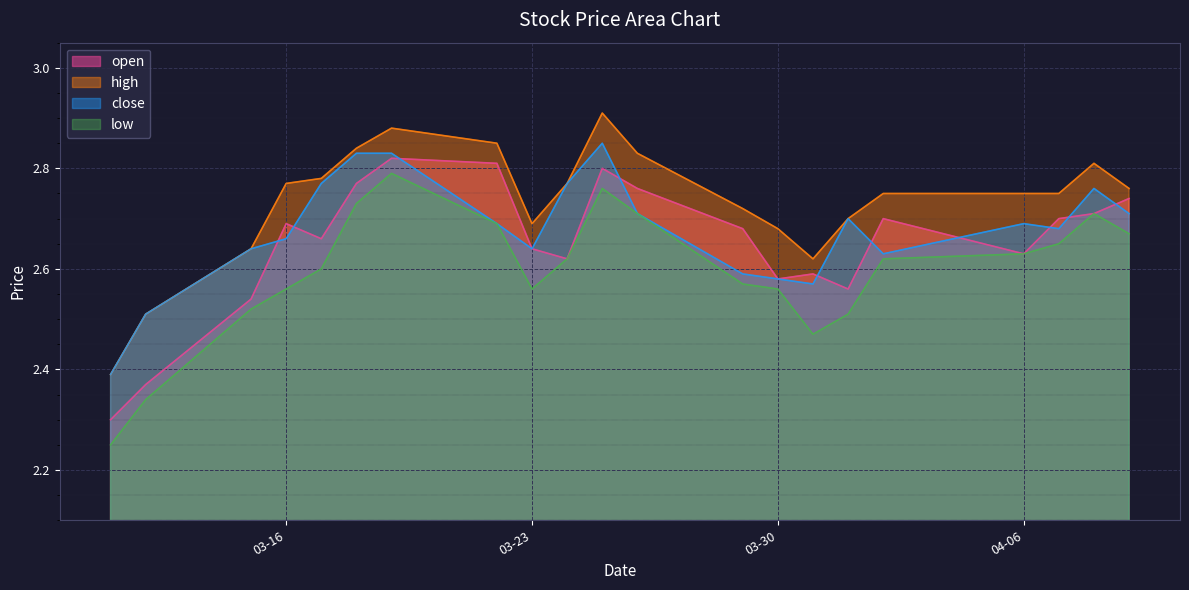

What is the label of the 17th point from the right?

2021-03-17